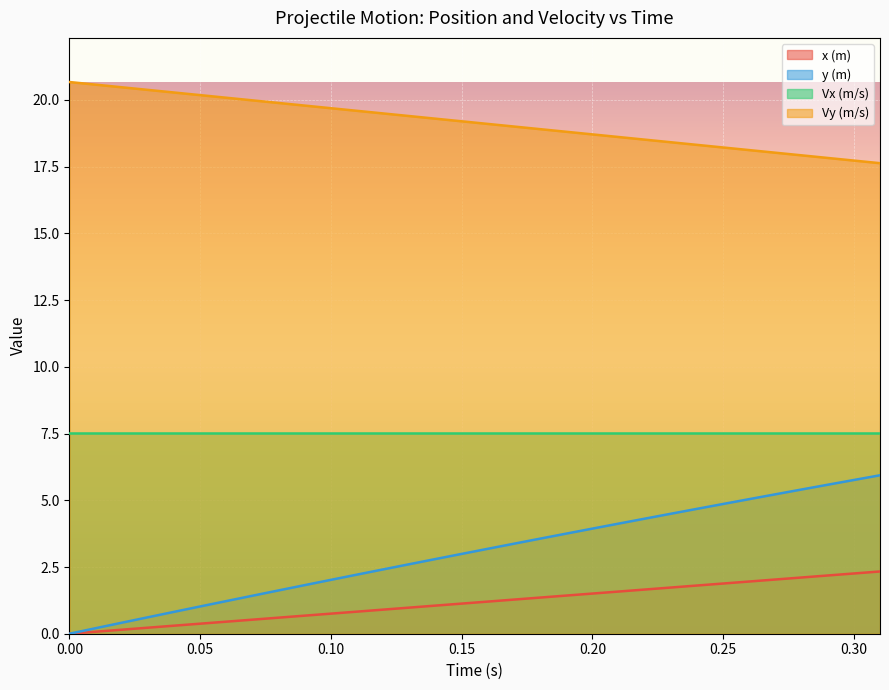

Which series has the widest spread of values?

y (m)